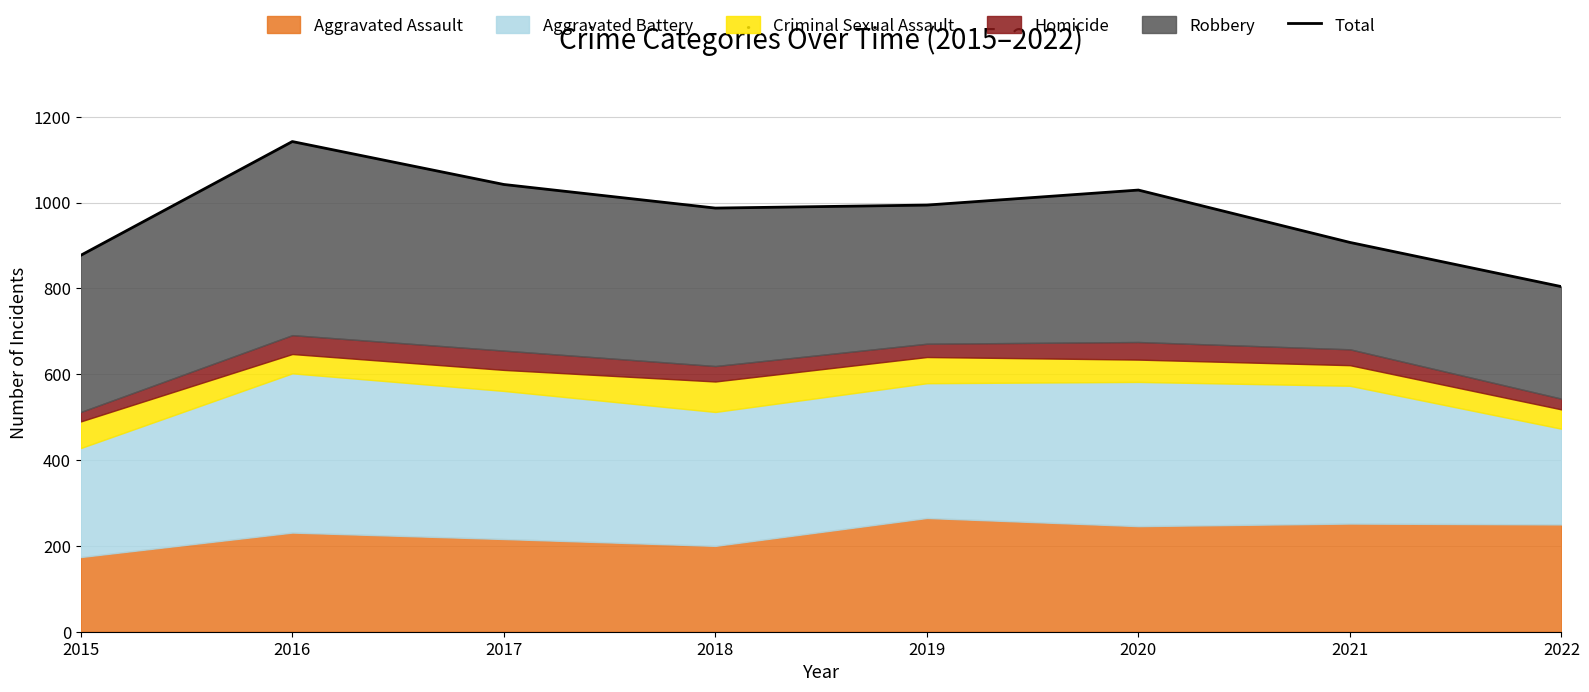

How many interior local valleys (lower than both neighbors) does the data have?

1